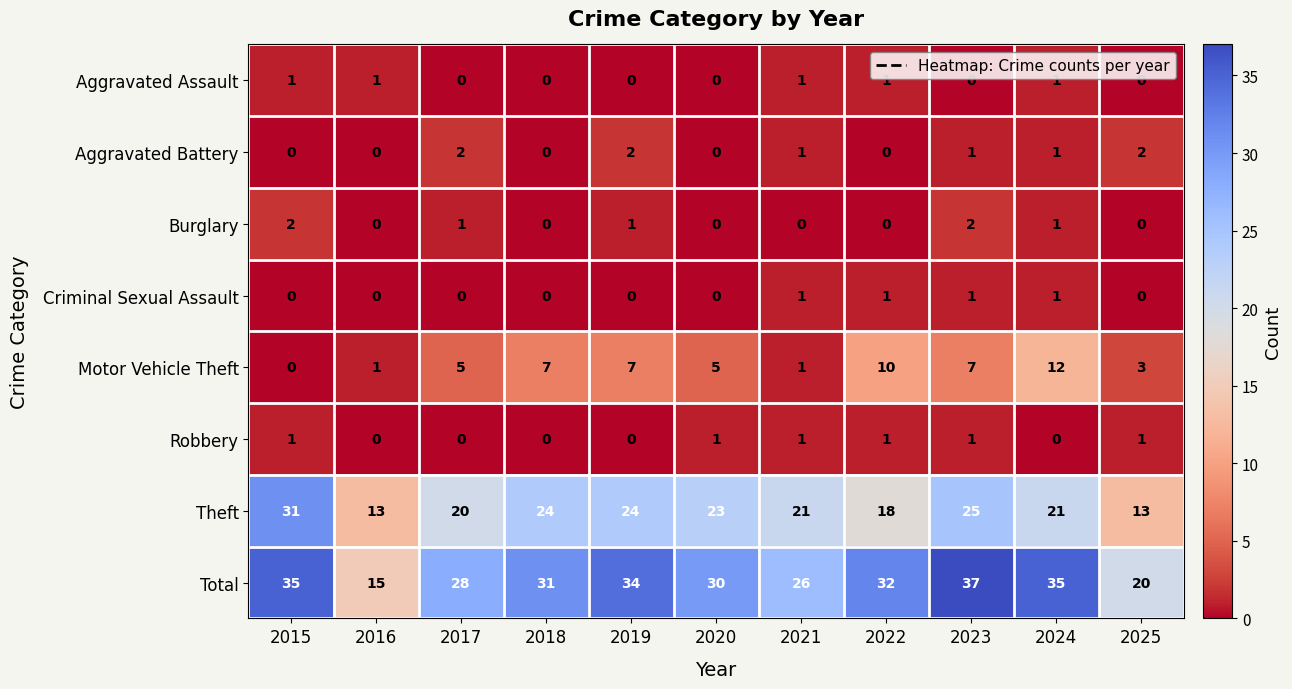

Which category has the highest value across all series?

2023